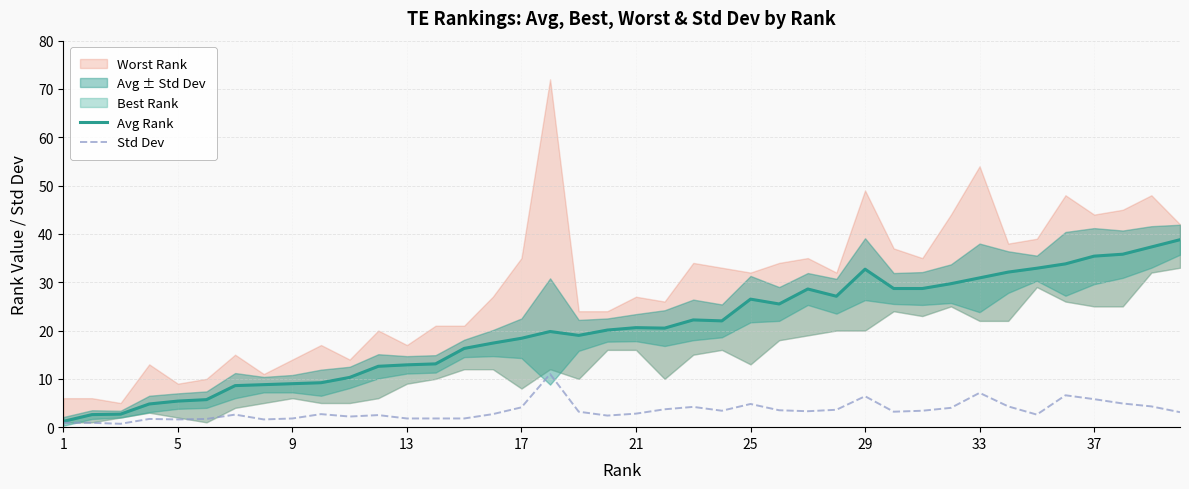

Is it true that Std Dev equals 4.1 at 17?

True